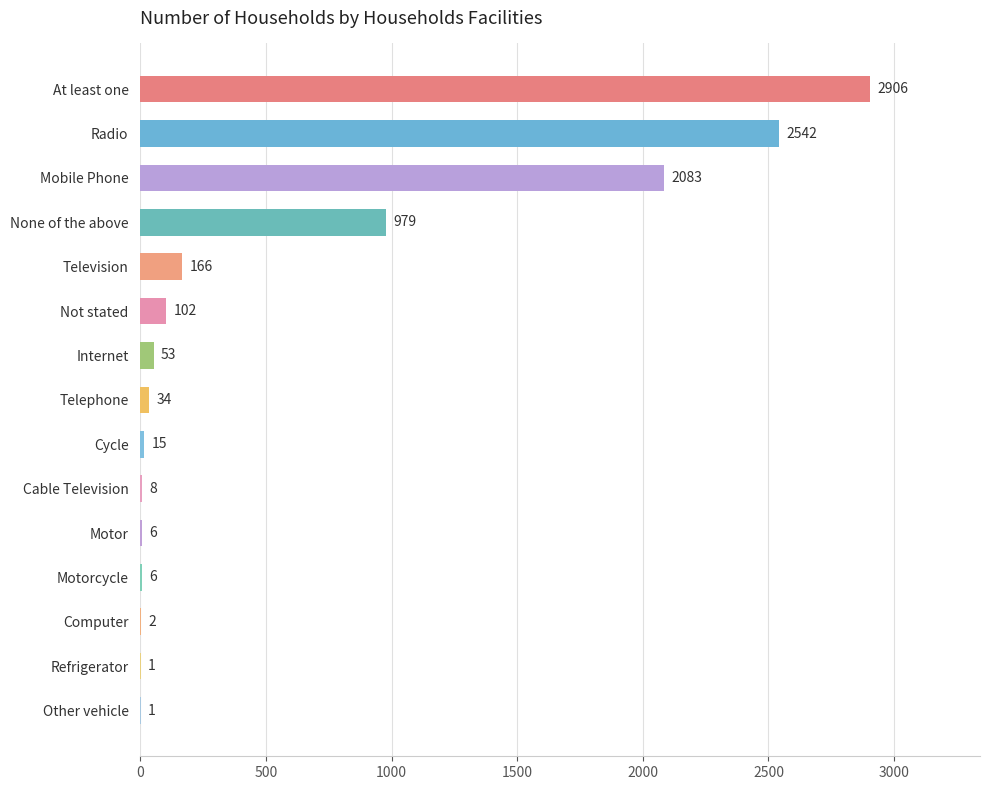

Between Motor and Radio, which is larger?

Radio